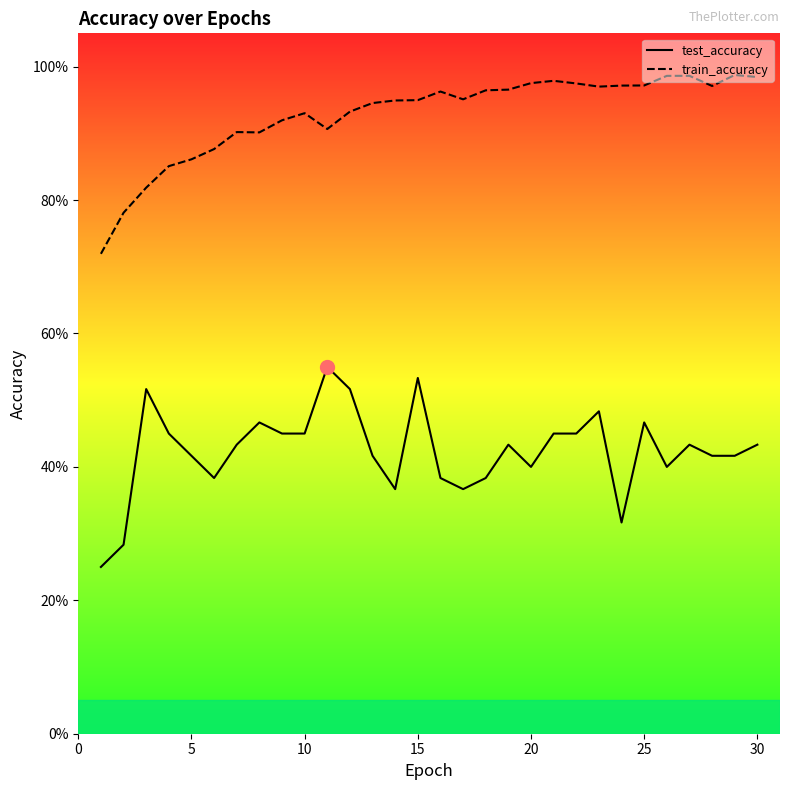

What is the average value of the train_accuracy series?

0.9